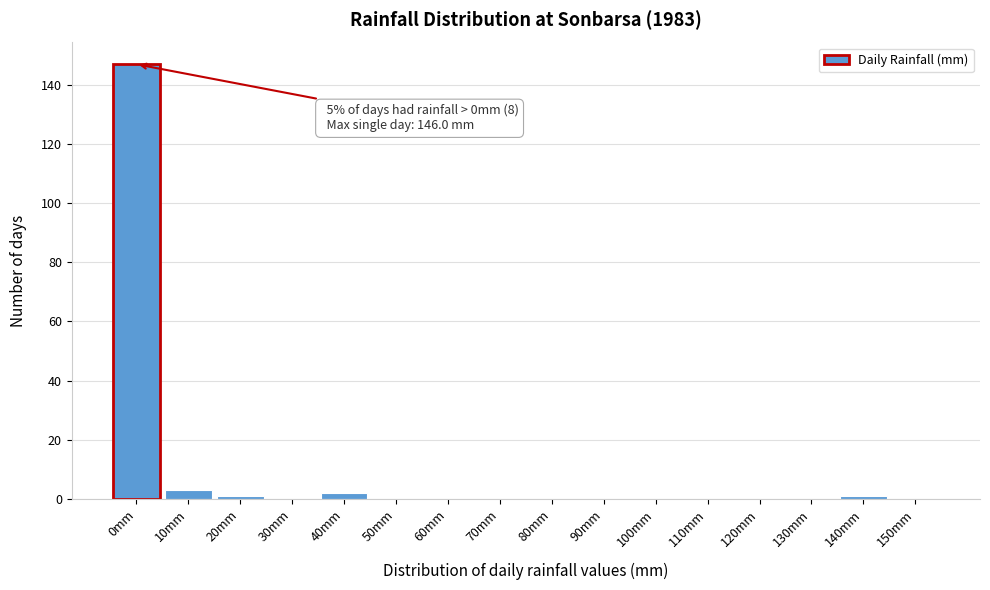

Reading left to right, transcribe all the data shown in this chart.

0mm=147	10mm=3	20mm=1	30mm=0	40mm=2	50mm=0	60mm=0	70mm=0	80mm=0	90mm=0	100mm=0	110mm=0	120mm=0	130mm=0	140mm=1	150mm=0